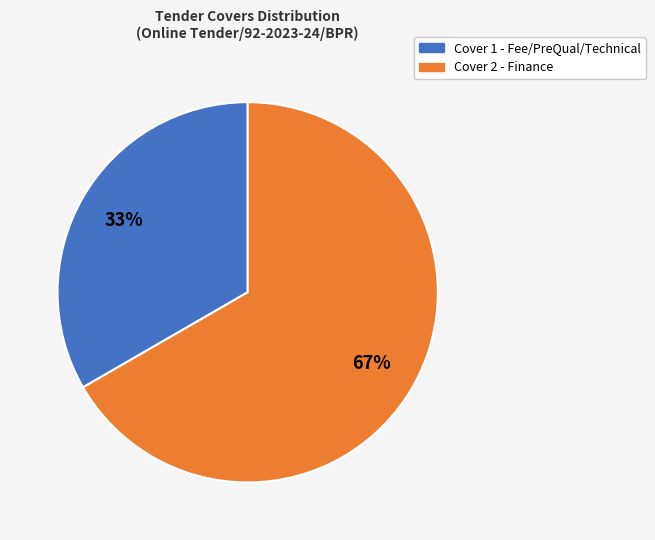

What percentage is the Cover 2 slice, to the nearest percent?

67%